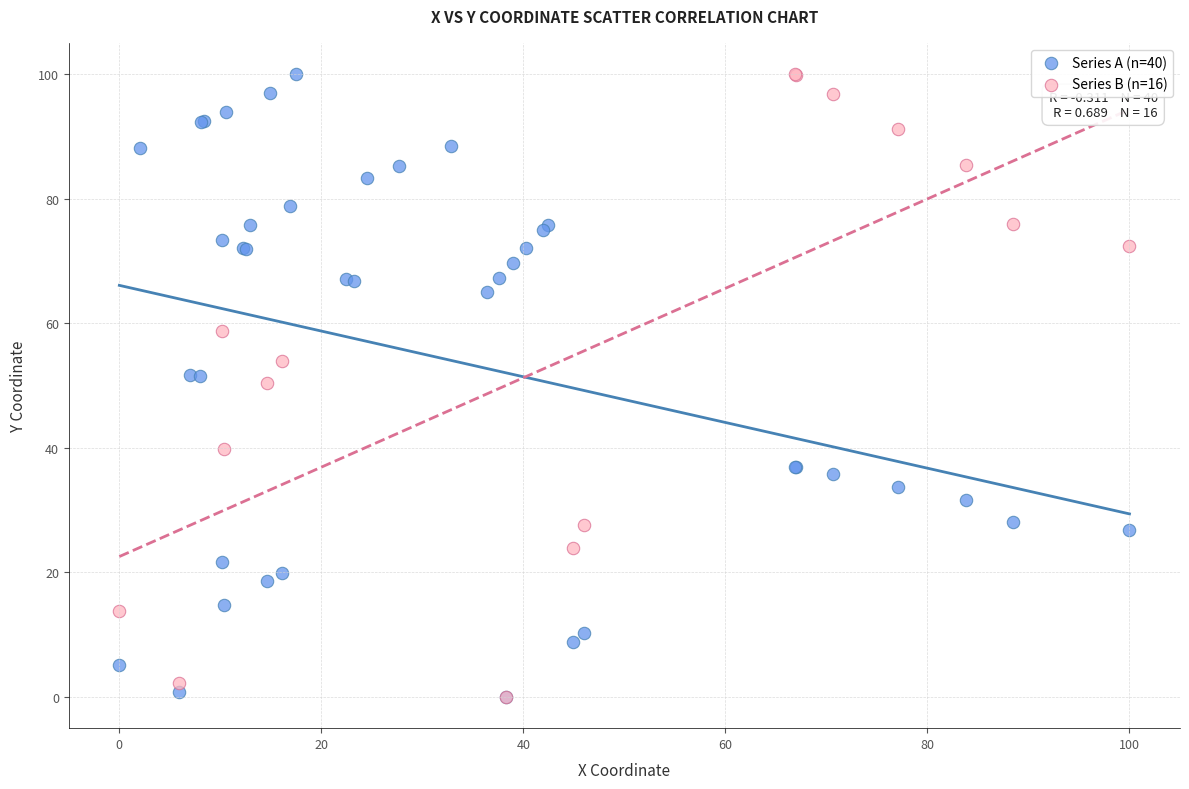

What are all the series names shown in the legend?

Series A (n=40), Series B (n=16)